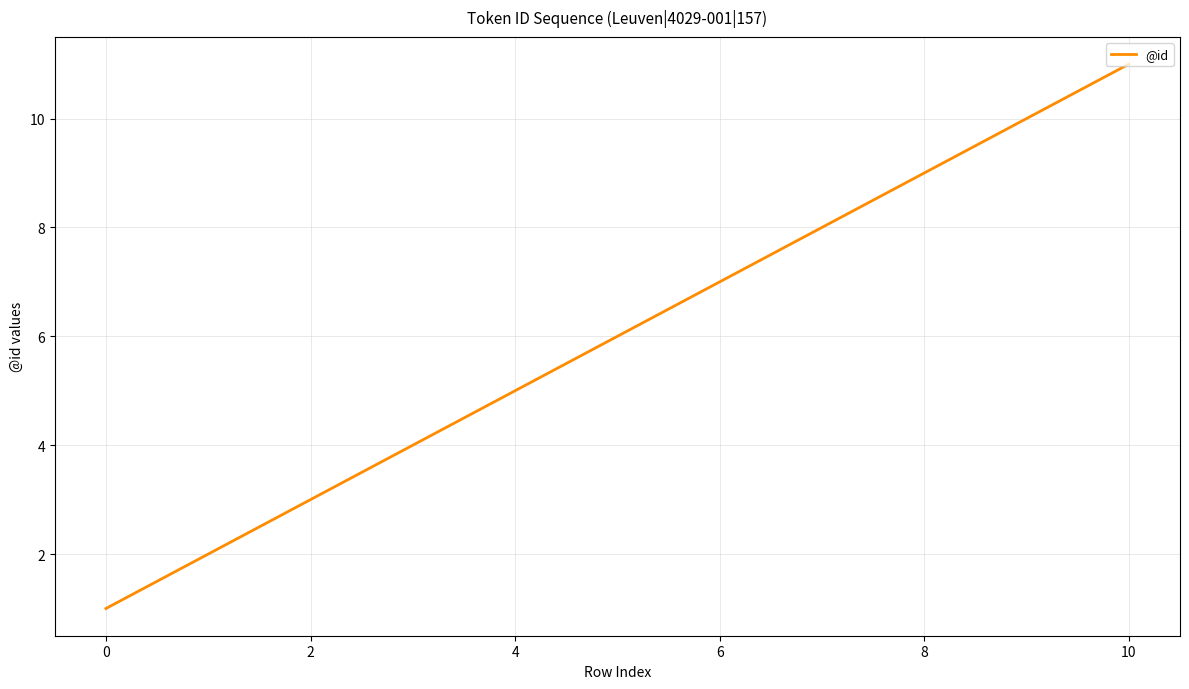

What is the greatest value displayed?

11